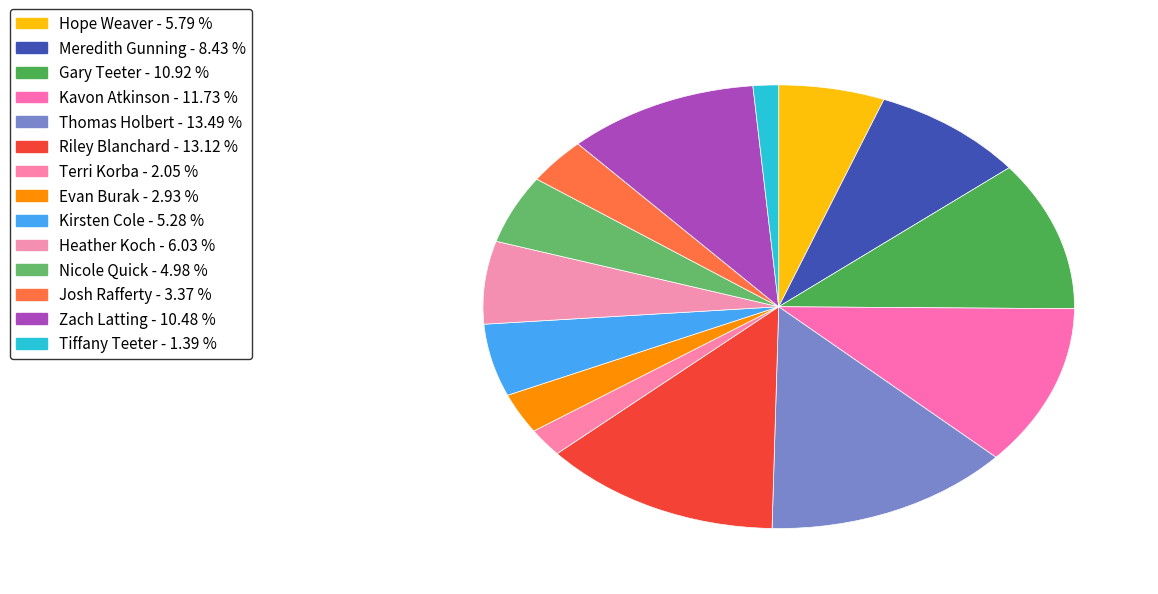

Approximately how many times larger is the value at Kavon Atkinson compared to Kirsten Cole?

2.2